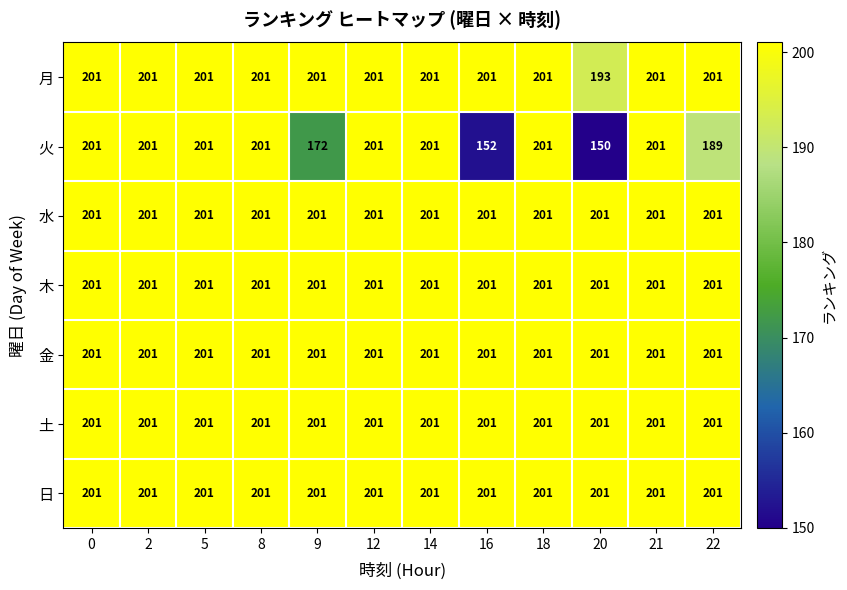

True or false: 日 has a value of 201 at 20.

True